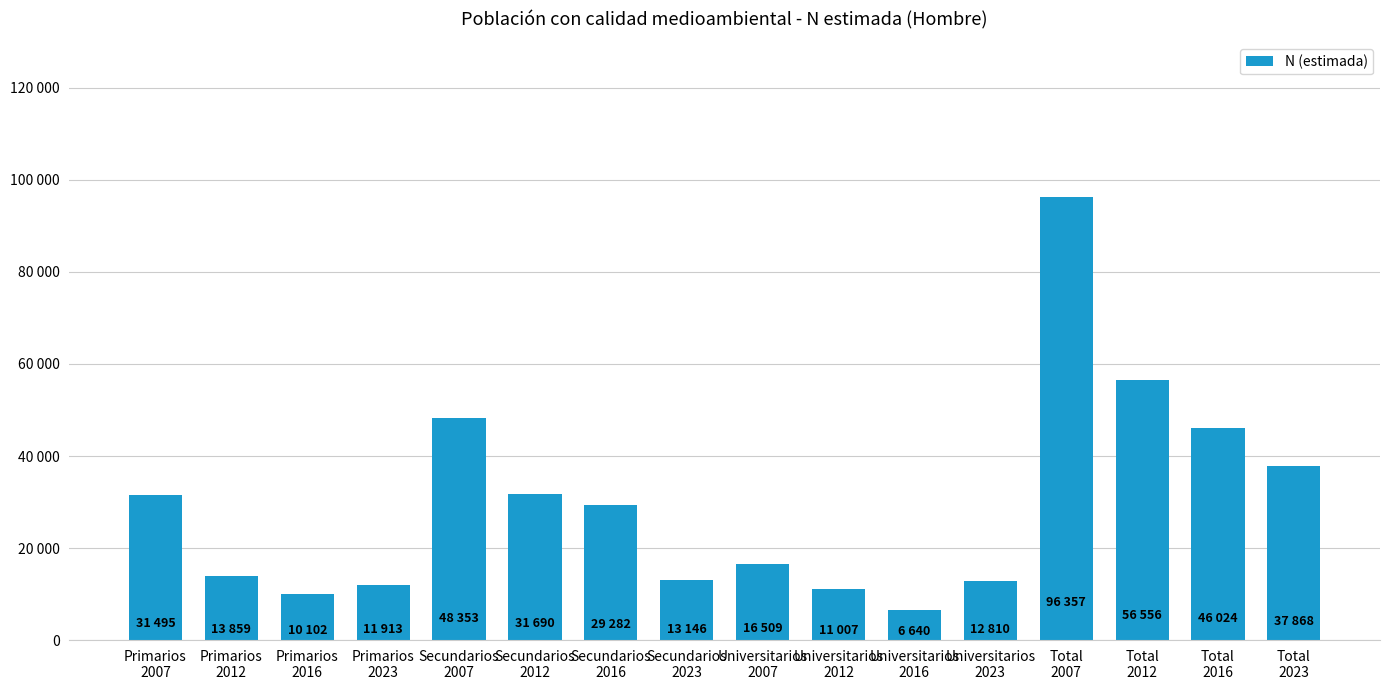

What is the difference between the maximum and minimum values?

89717